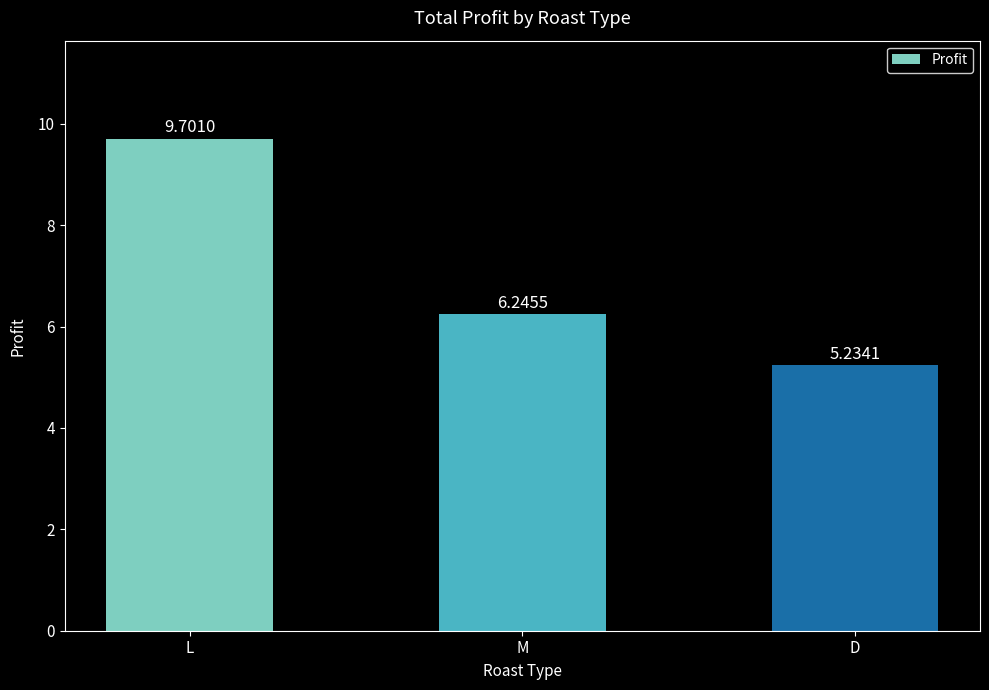

Count the number of categories in the chart.

3